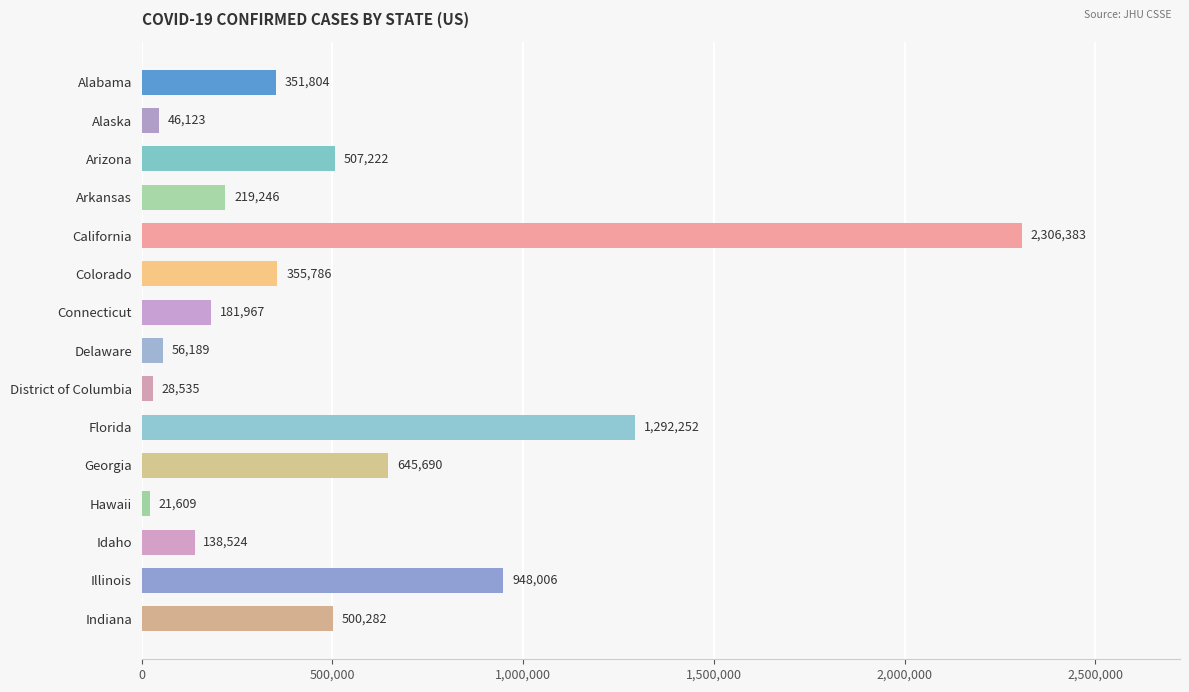

At which category does the chart reach its minimum across all series?

Hawaii